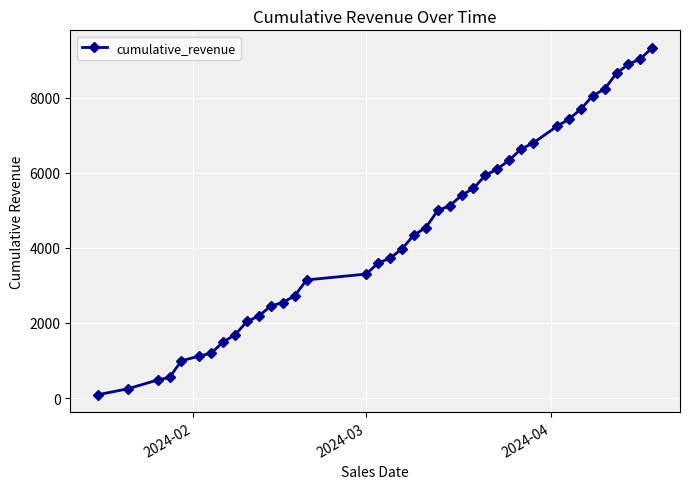

What is the difference between the maximum and minimum values?

9242.8